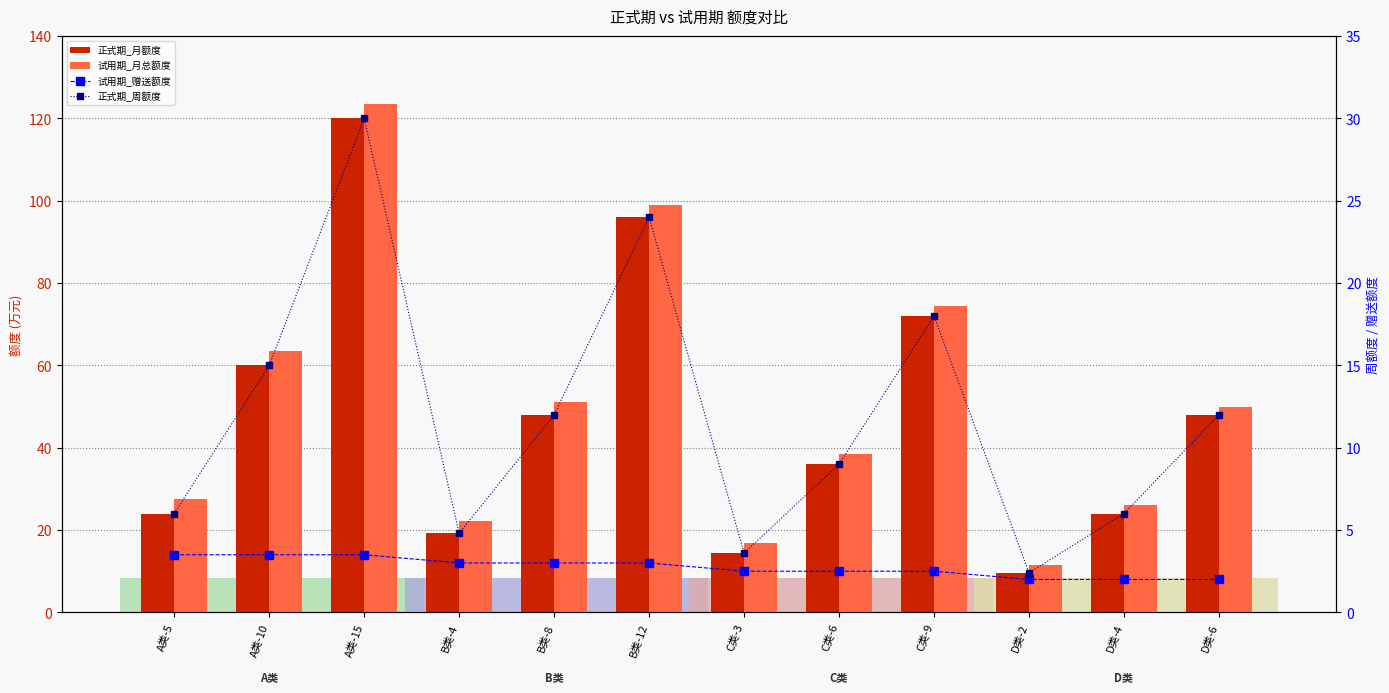

Where does the 试用期_赠送额度 series first go above 3?

A类-5